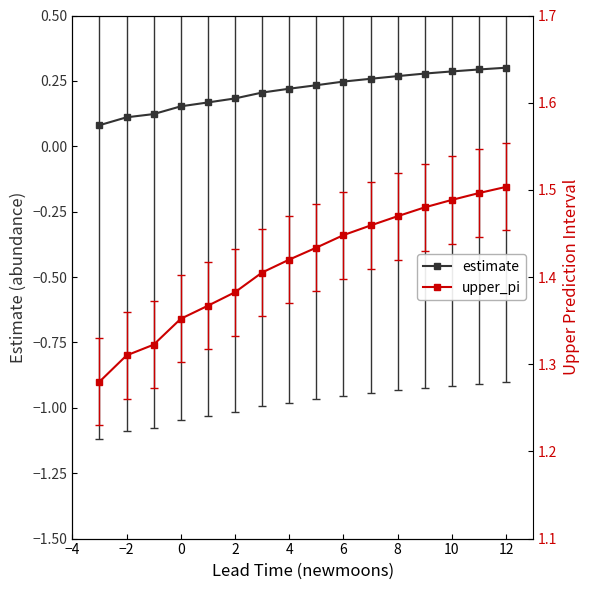

Is this an area chart (filled region under the line)?

No